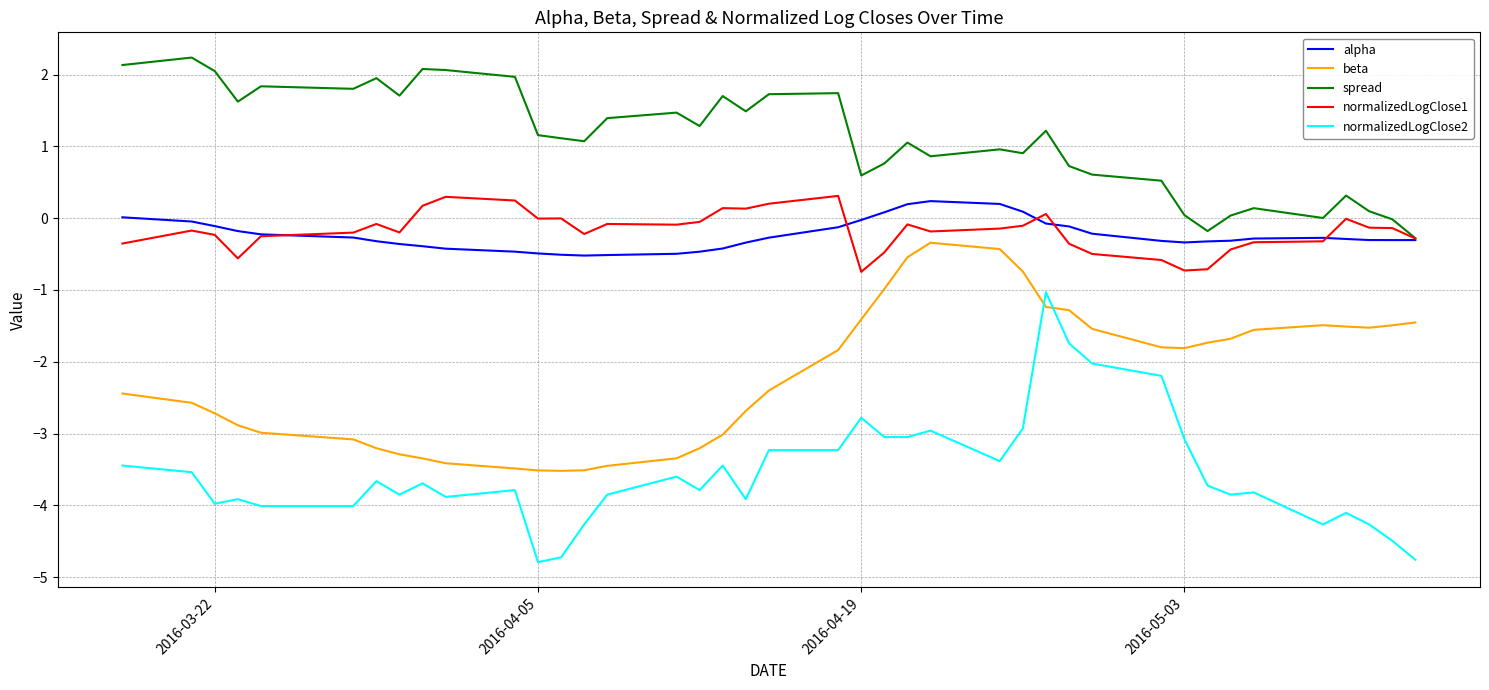

What is the maximum value for normalizedLogClose2?

-1.0